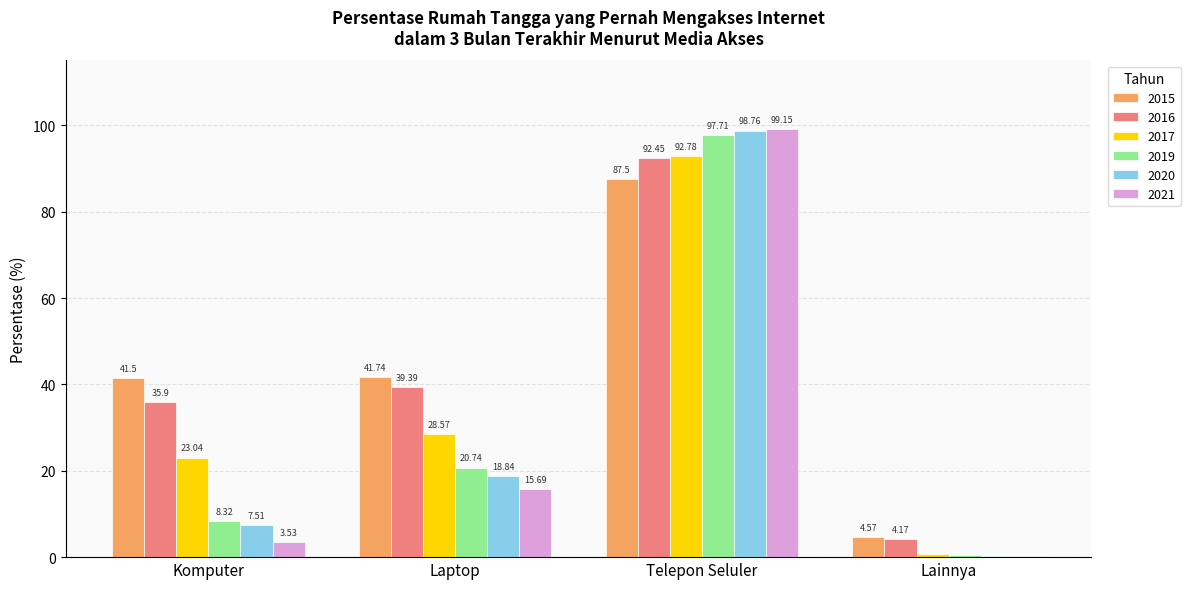

Which series changed the most between Laptop and Lainnya?

2015